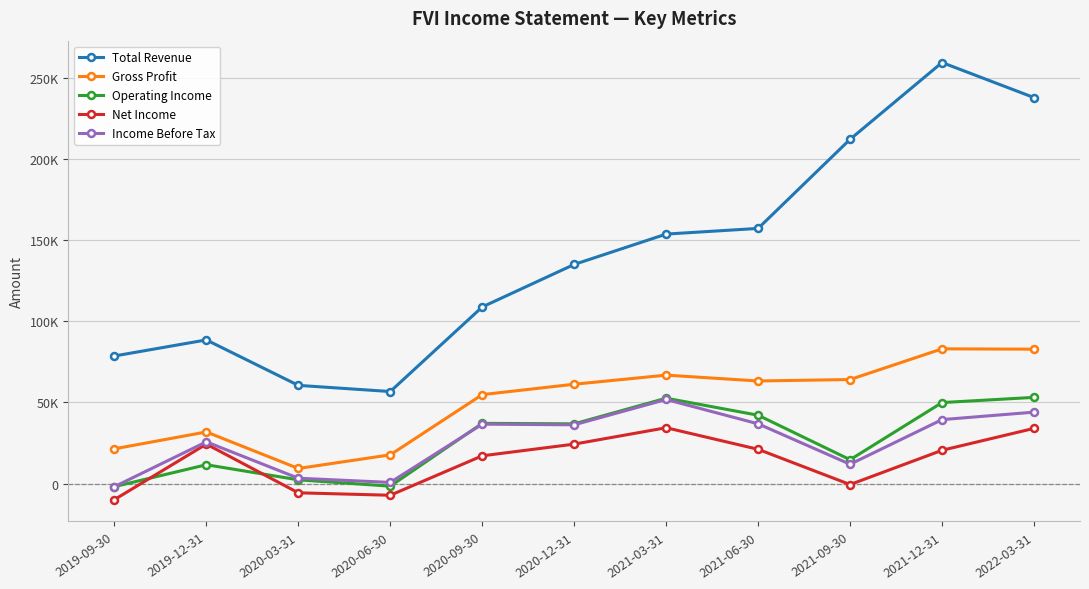

What is the smallest value displayed?

-9900